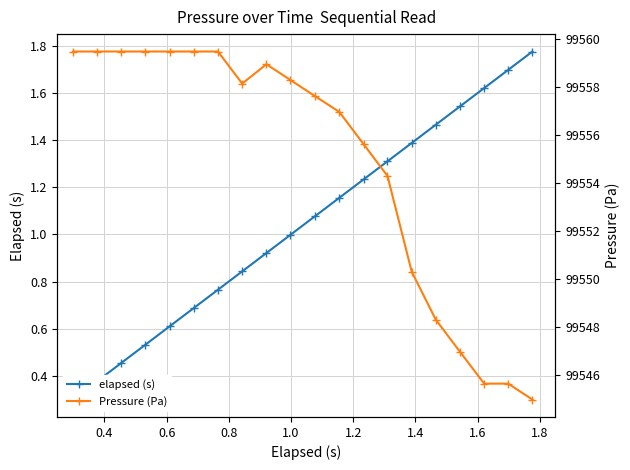

Does the chart have visible grid lines?

Yes